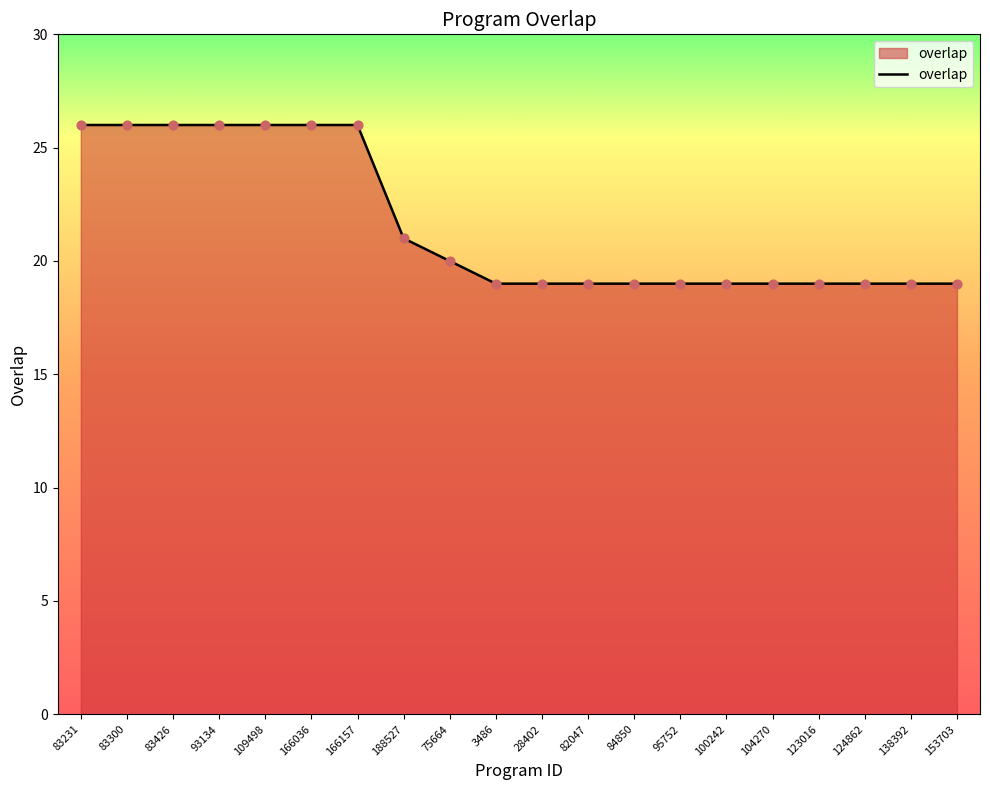

What is the ratio of the value at 83231 to the value at 166036?

1.0